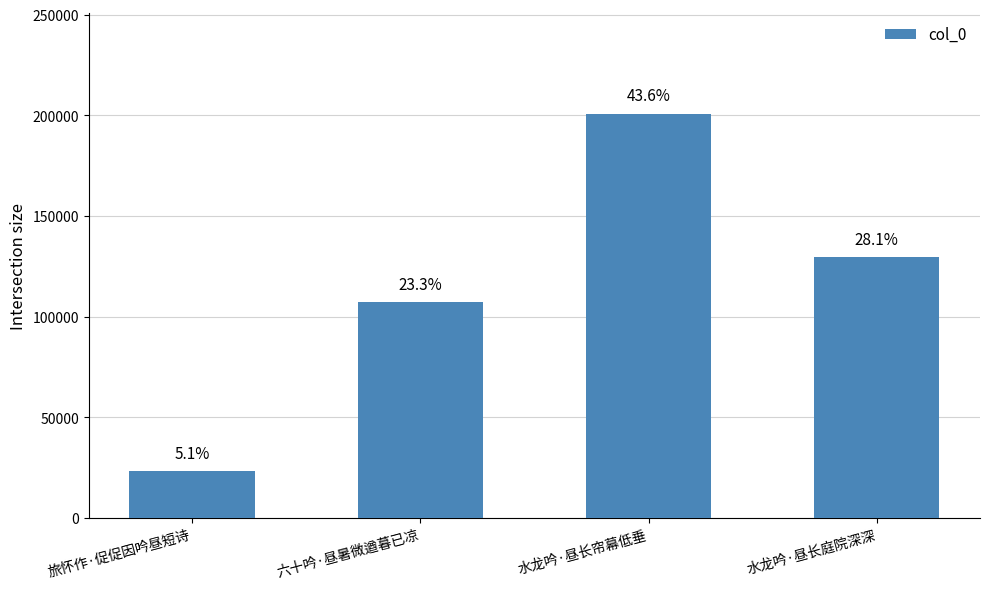

What is the average value?

115139